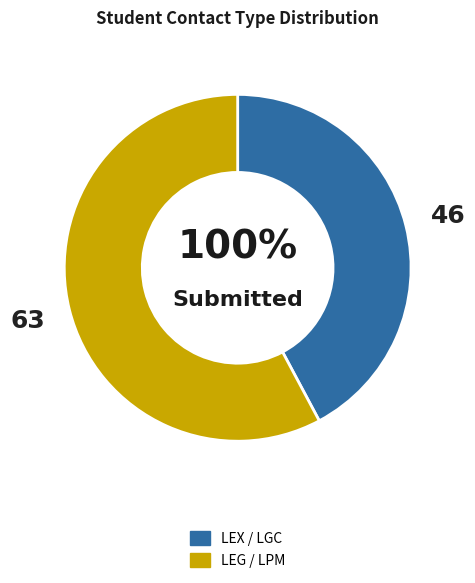

Does LGC account for over 50% of the chart?

No